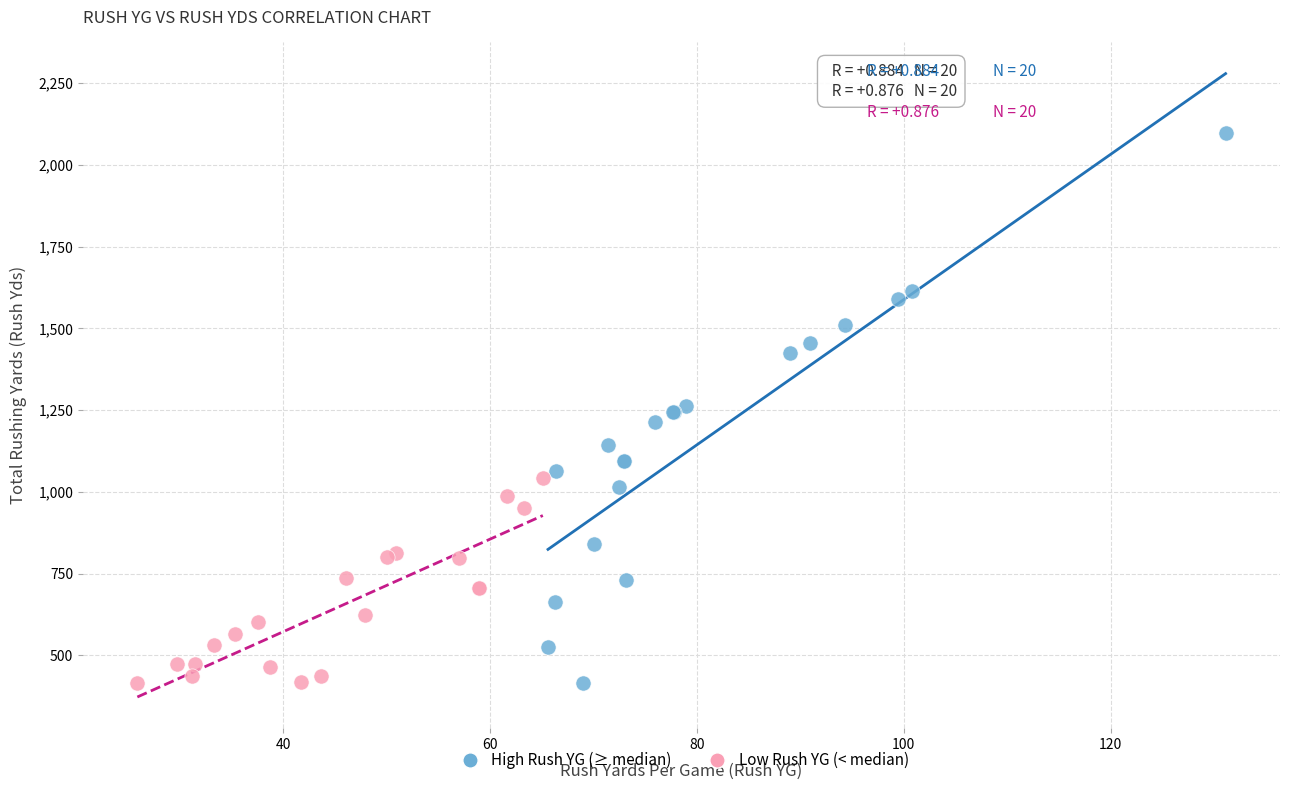

Which series has the largest Y range (max minus min)?

High Rush YG (≥ median)